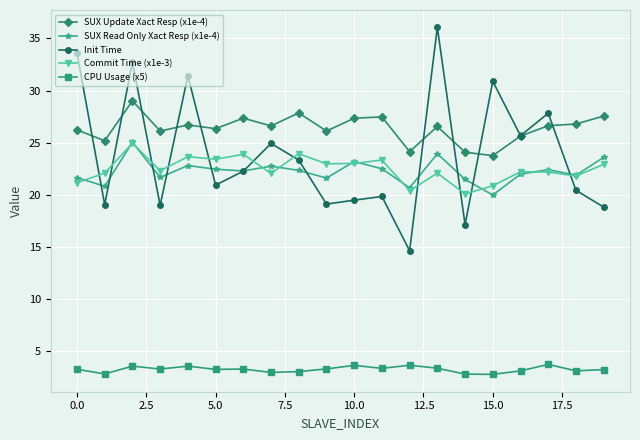

True or false: Commit Time (x1e-3) and SUX Update Xact Resp (x1e-4) intersect in this chart.

False